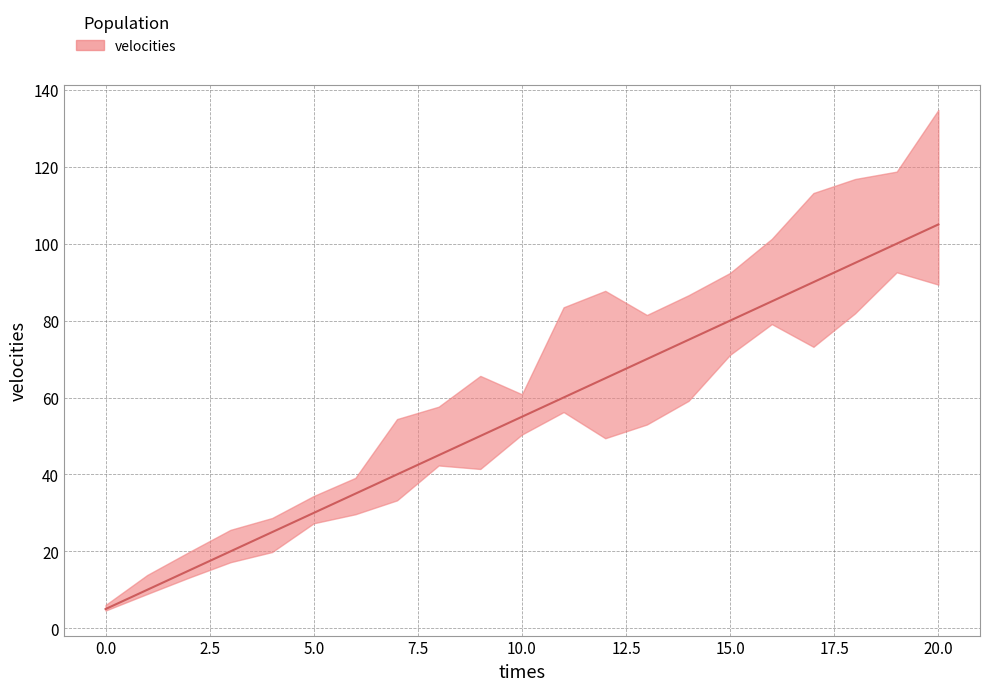

List the labels in order of value, smallest first.

0, 1, 2, 3, 4, 5, 6, 7, 8, 9, 10, 11, 12, 13, 14, 15, 16, 17, 18, 19, 20